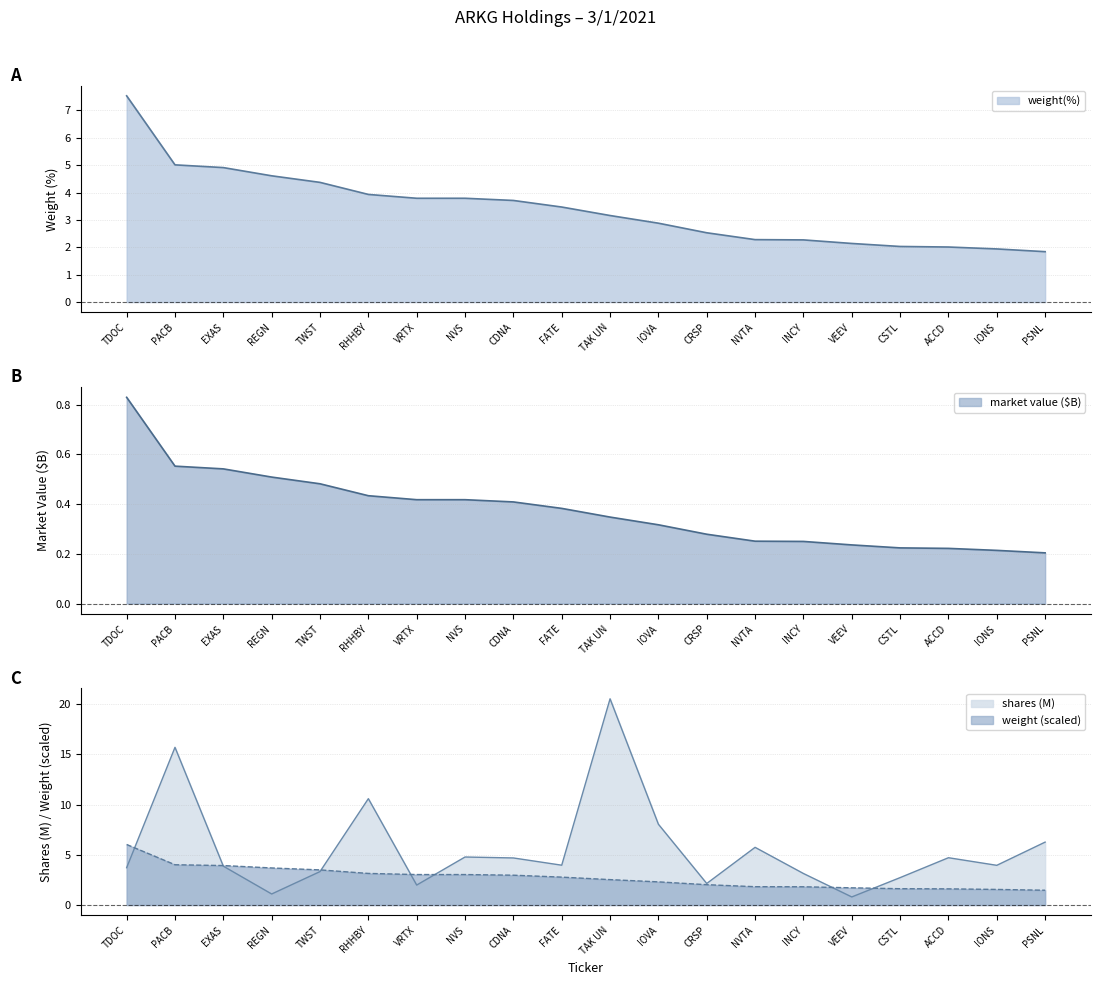

Is the value of weight(%) at IOVA greater than the value of market_value_B at ACCD?

Yes